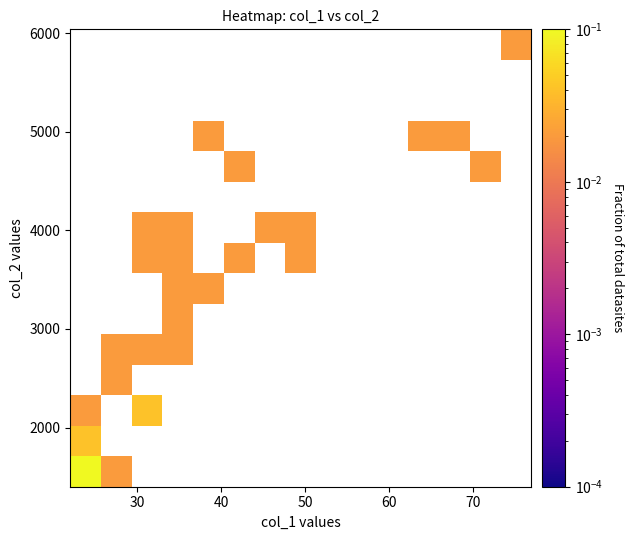

How many series are shown in this chart?

15